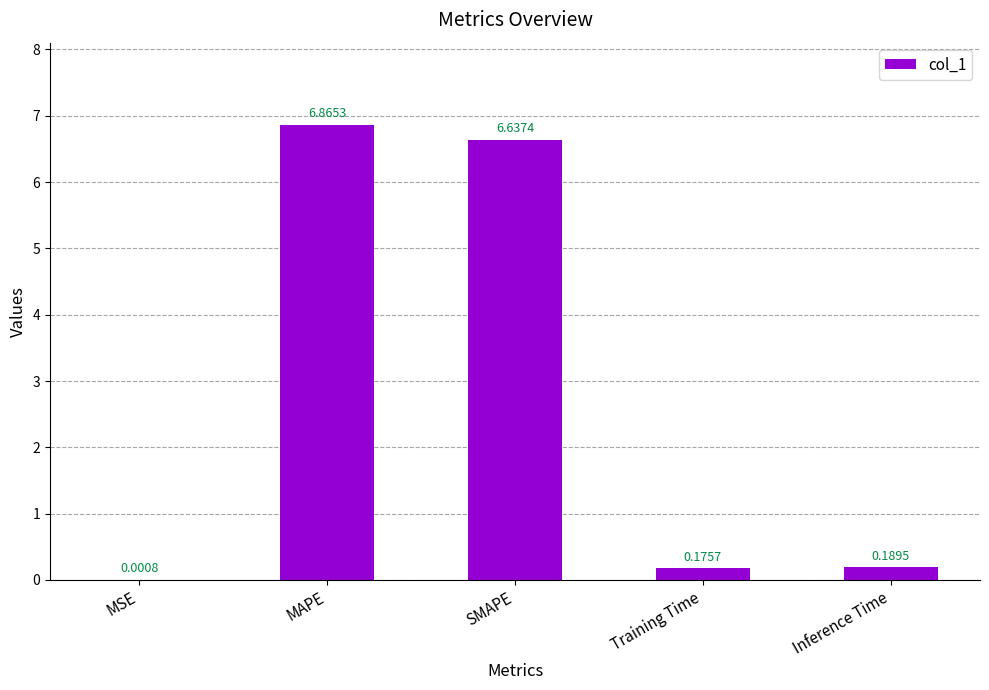

Are the bars grouped side by side (vs. stacked)?

No